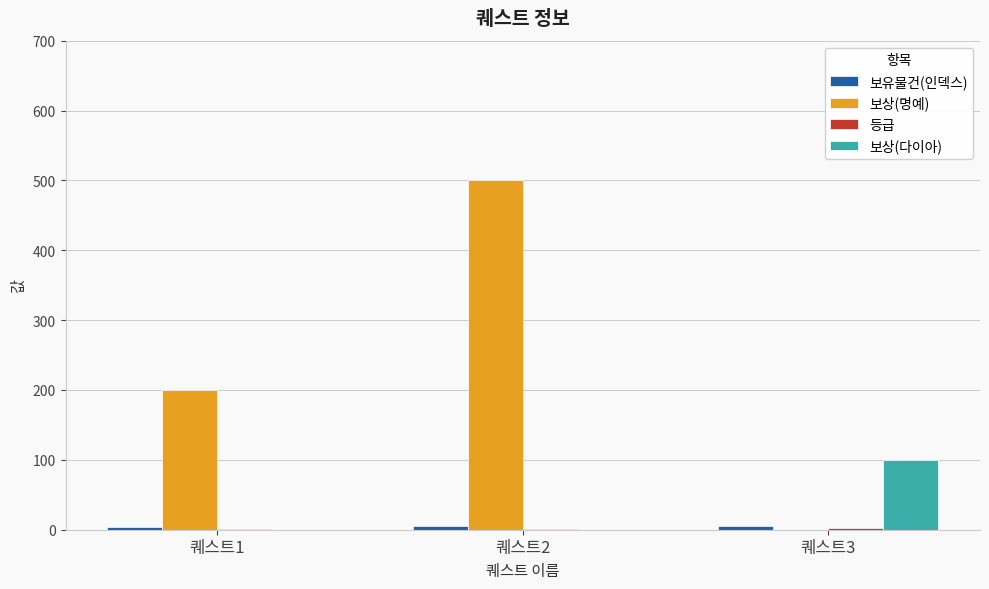

How many 보상(명예) values are between 0 and 500?

3